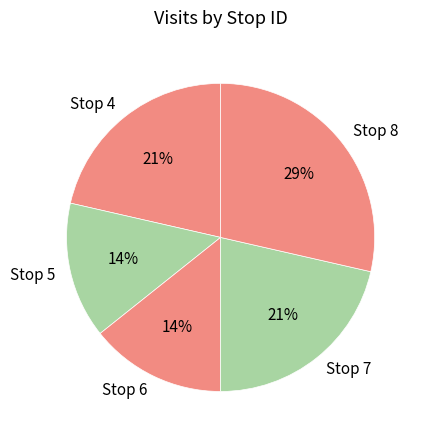

What is the largest slice in the pie chart?

Stop 8